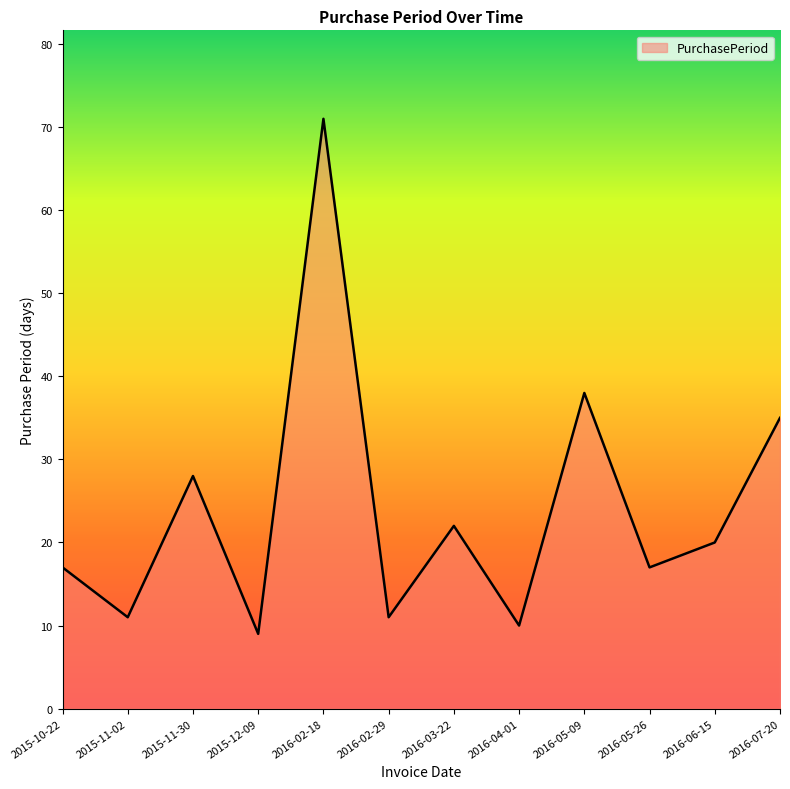

What is the difference between the maximum and minimum values?

62